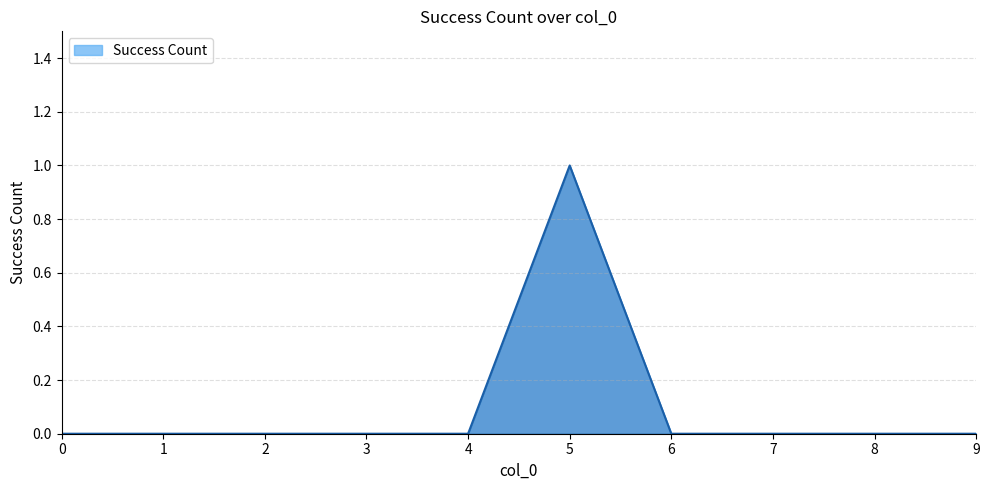

Is it true that the value at 8 is 0?

True